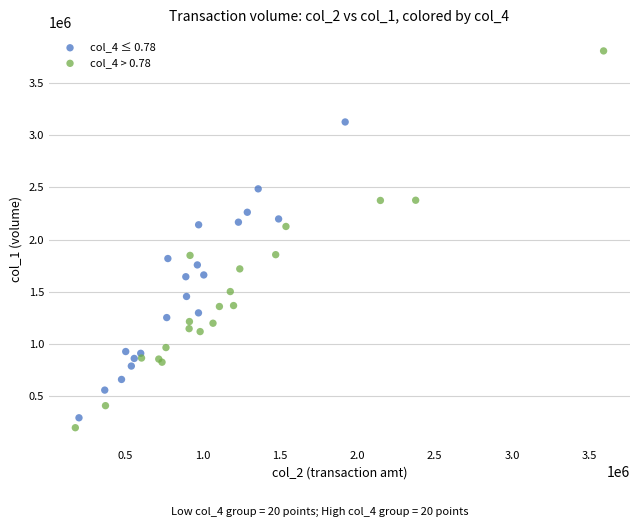

What are all the series names shown in the legend?

col_4 ≤ 0.78, col_4 > 0.78